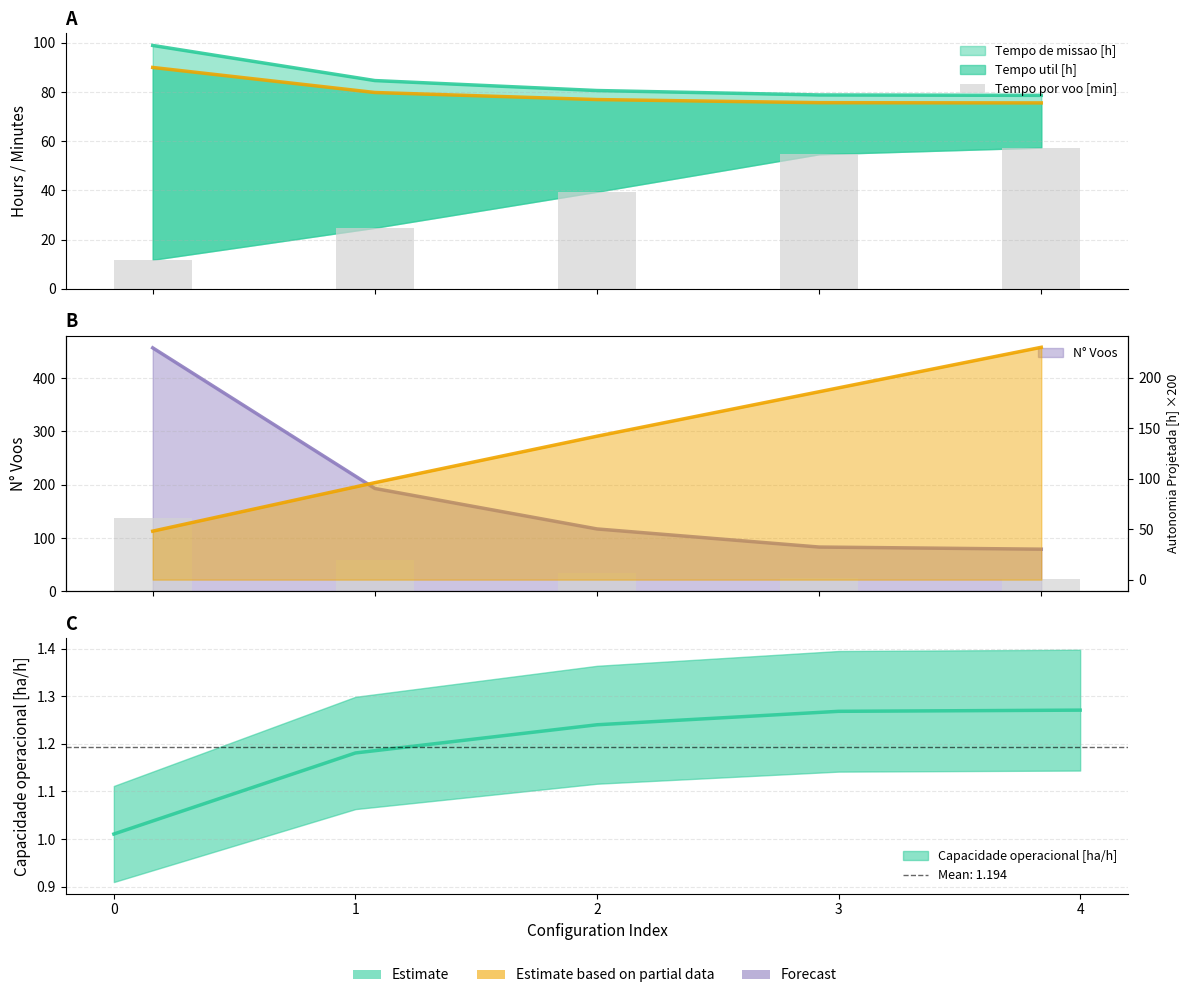

What is the sum of the values at 3 and 4?

112.1